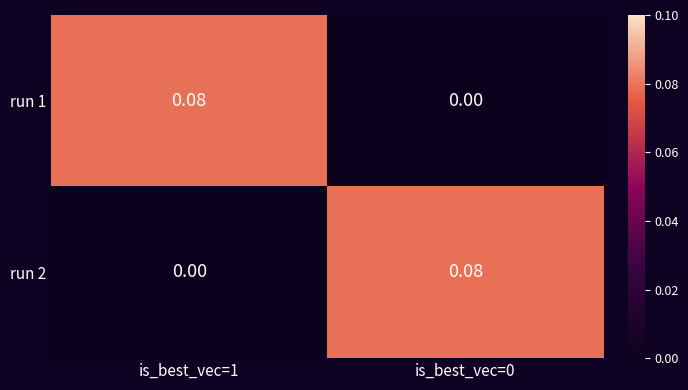

Is the value of run 1 at is_best_vec=0 greater than the value of run 2 at is_best_vec=0?

No